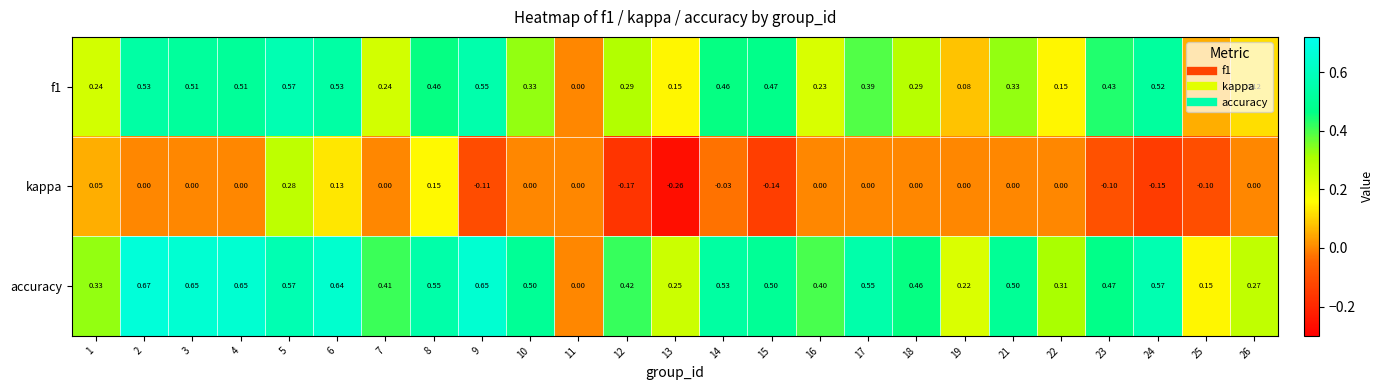

Which series has the widest spread of values?

accuracy